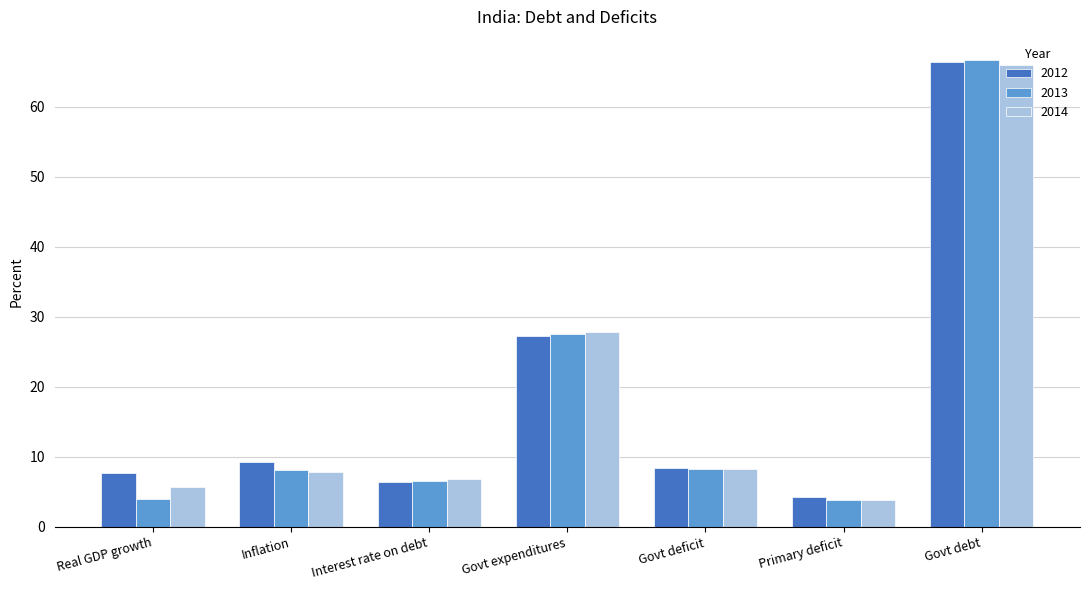

At which label is 2012 closest to 35?

Govt expenditures